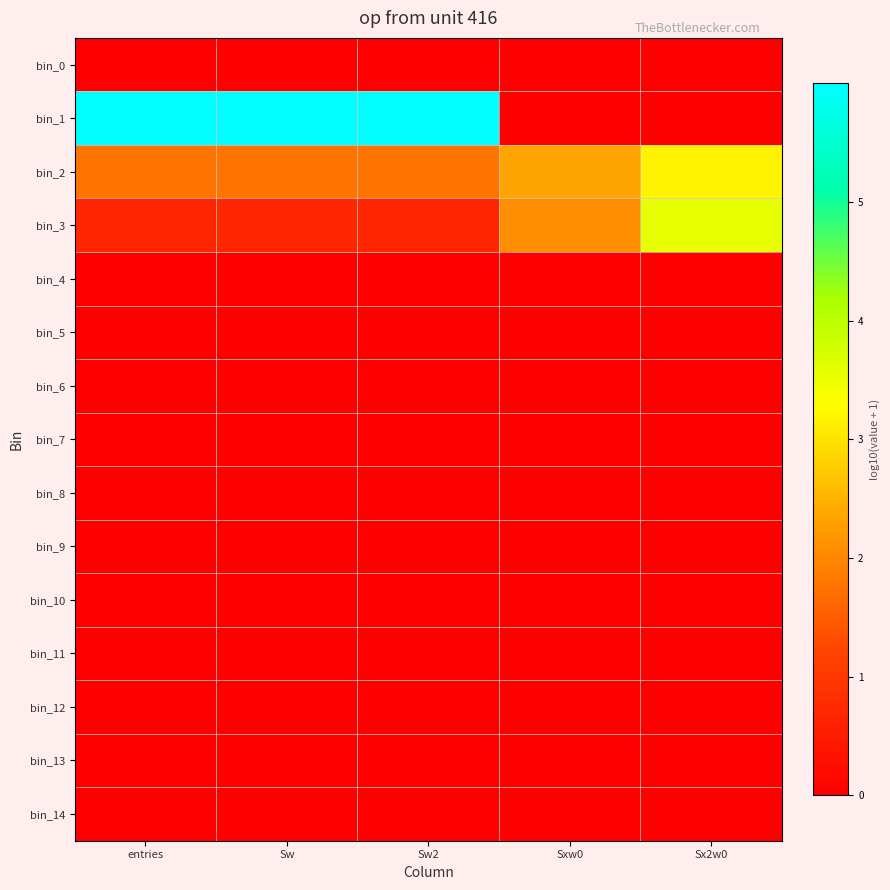

Which series has the widest spread of values?

bin_1